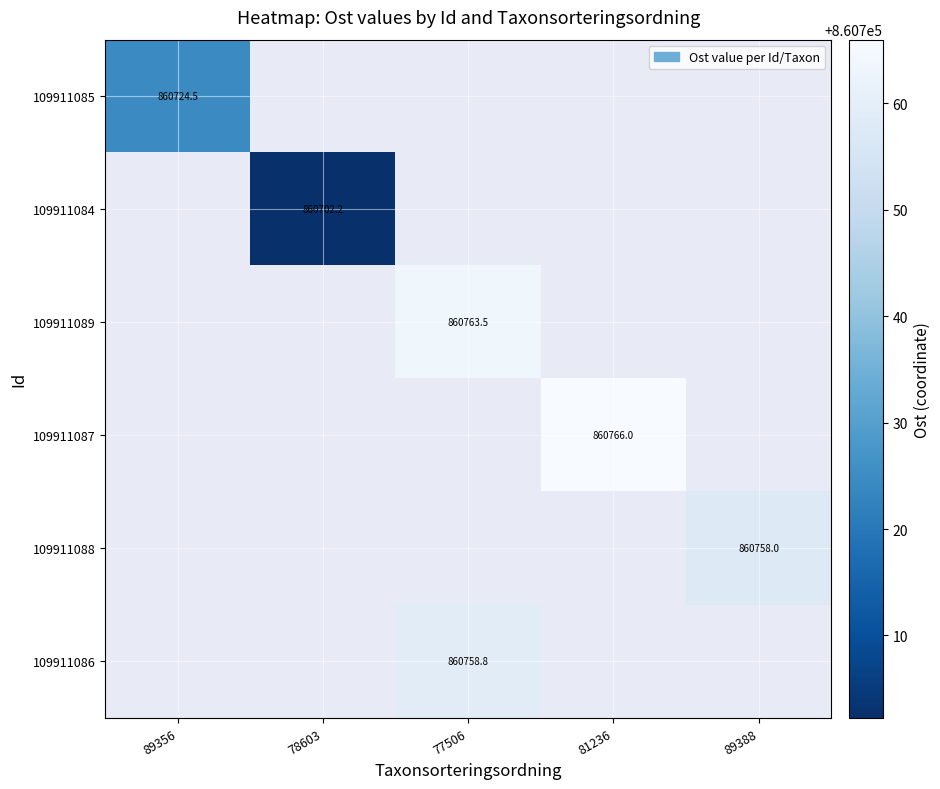

At how many categories does at least one series exceed 860743?

3